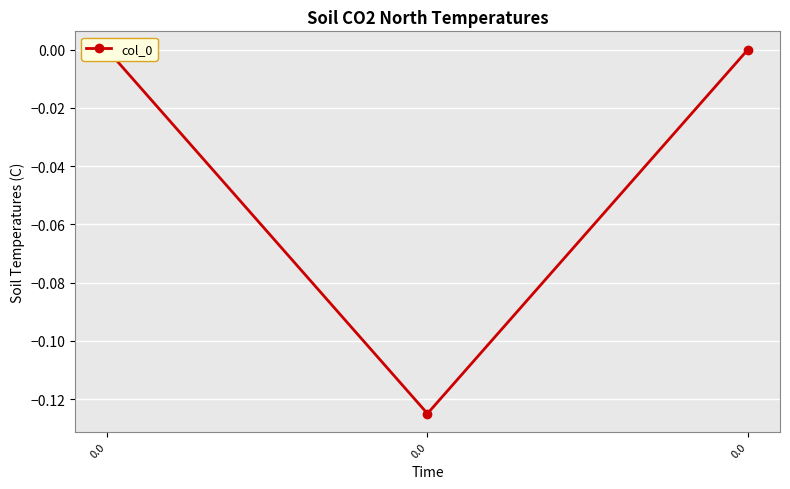

What is the minimum value shown in the chart?

-0.1